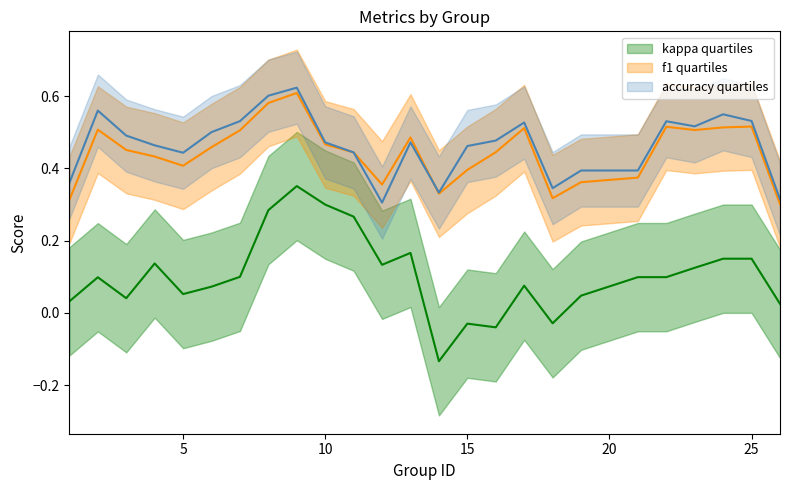

True or false: kappa quartiles and accuracy quartiles intersect in this chart.

False